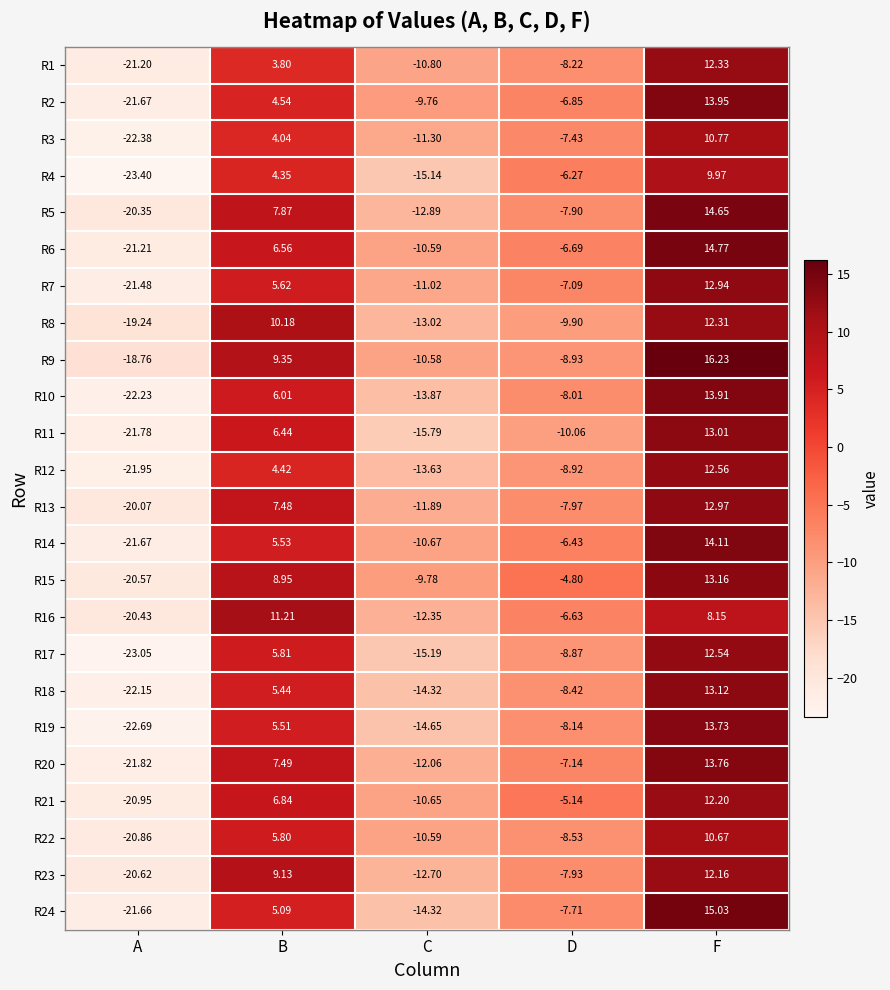

Where does the R16 series first go above -6?

B